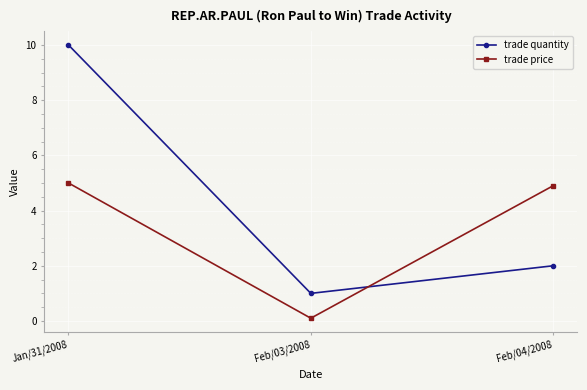

Where does the trade quantity series first go above 2?

Jan/31/2008